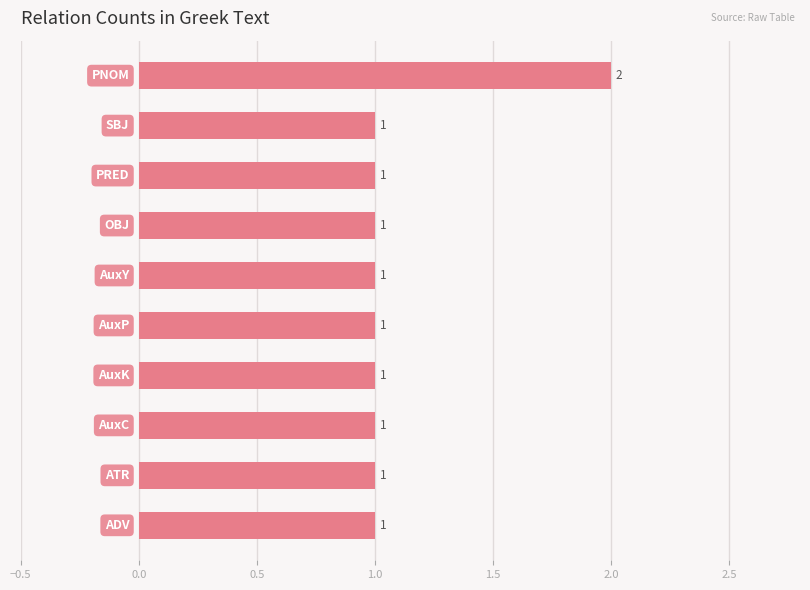

How many values are between 1 and 2?

10